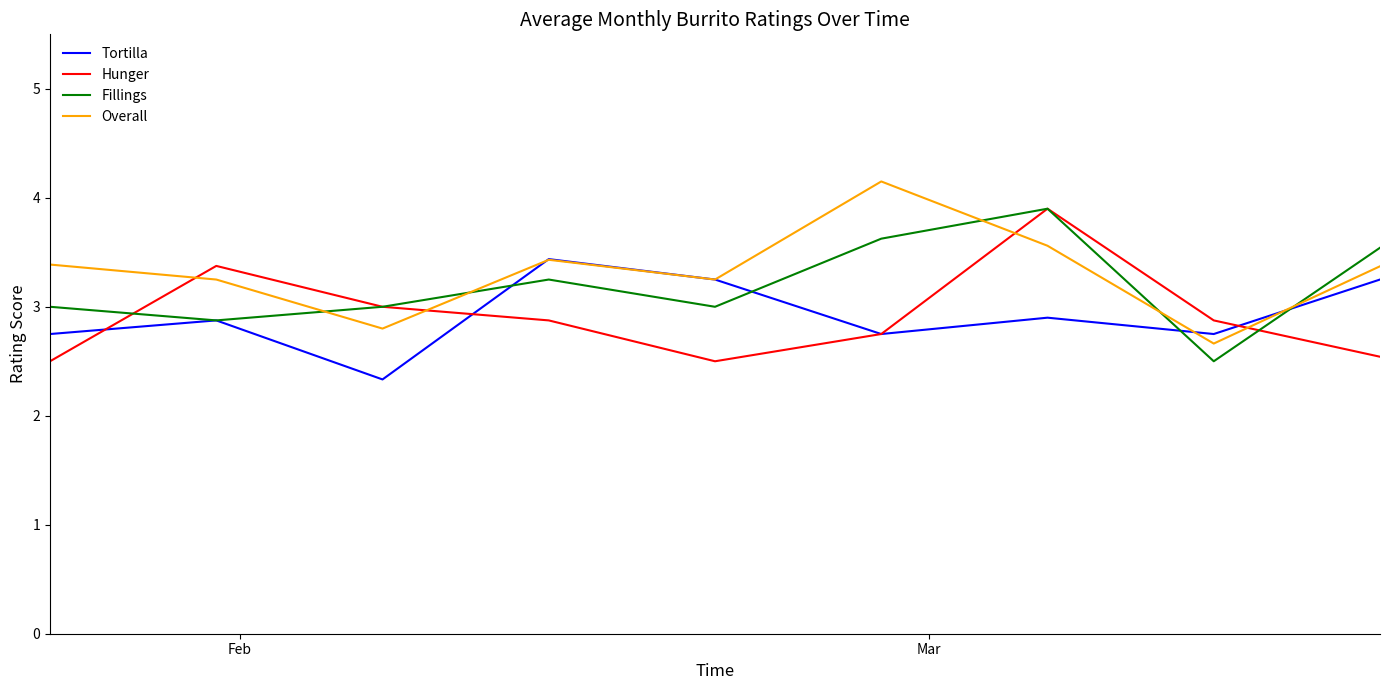

True or false: Overall and Tortilla intersect in this chart.

True